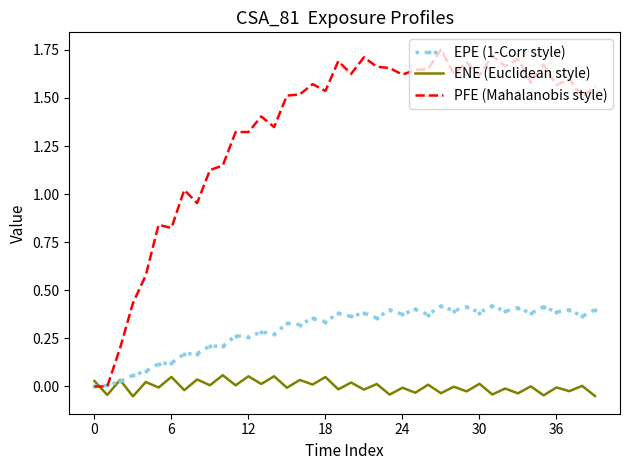

Which series has the widest spread of values?

PFE (Mahalanobis style)